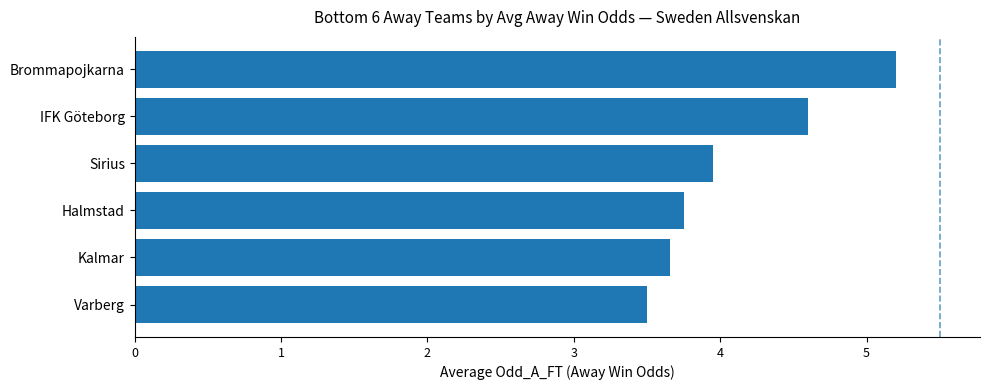

What is the change in value from Brommapojkarna to Varberg?

-1.7